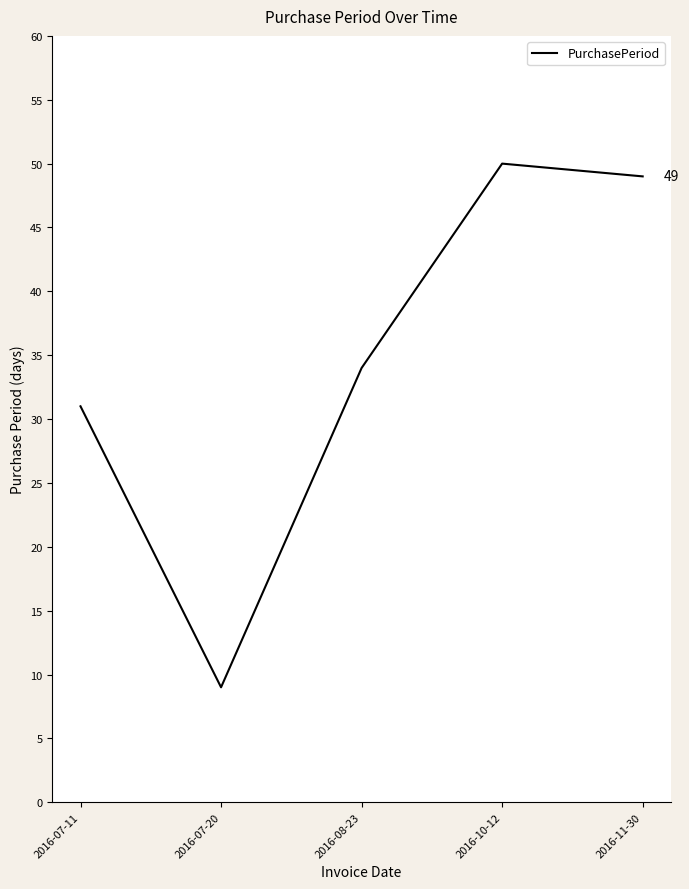

Rank the categories by value from lowest to highest.

2016-07-20, 2016-07-11, 2016-08-23, 2016-11-30, 2016-10-12